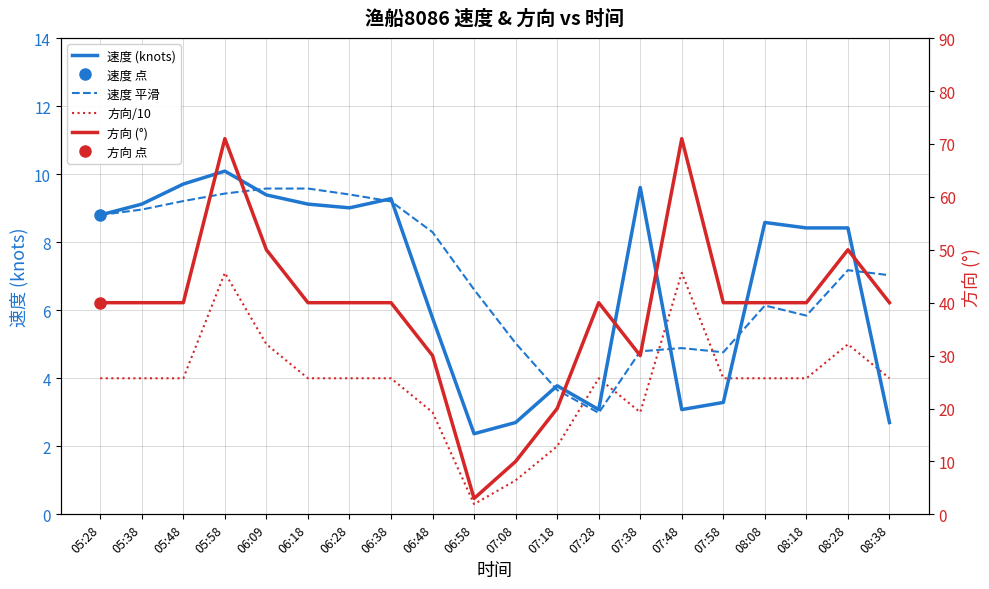

Which series has the largest total across all categories?

方向 (°)